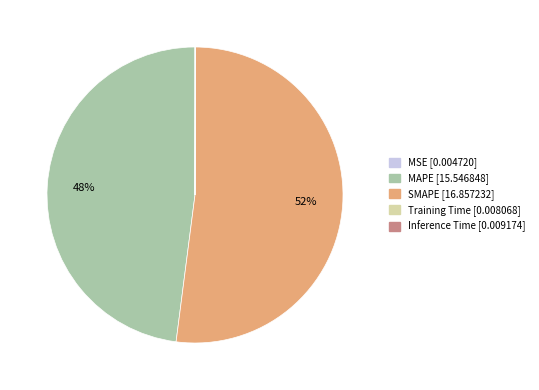

Does any single category account for the majority?

Yes